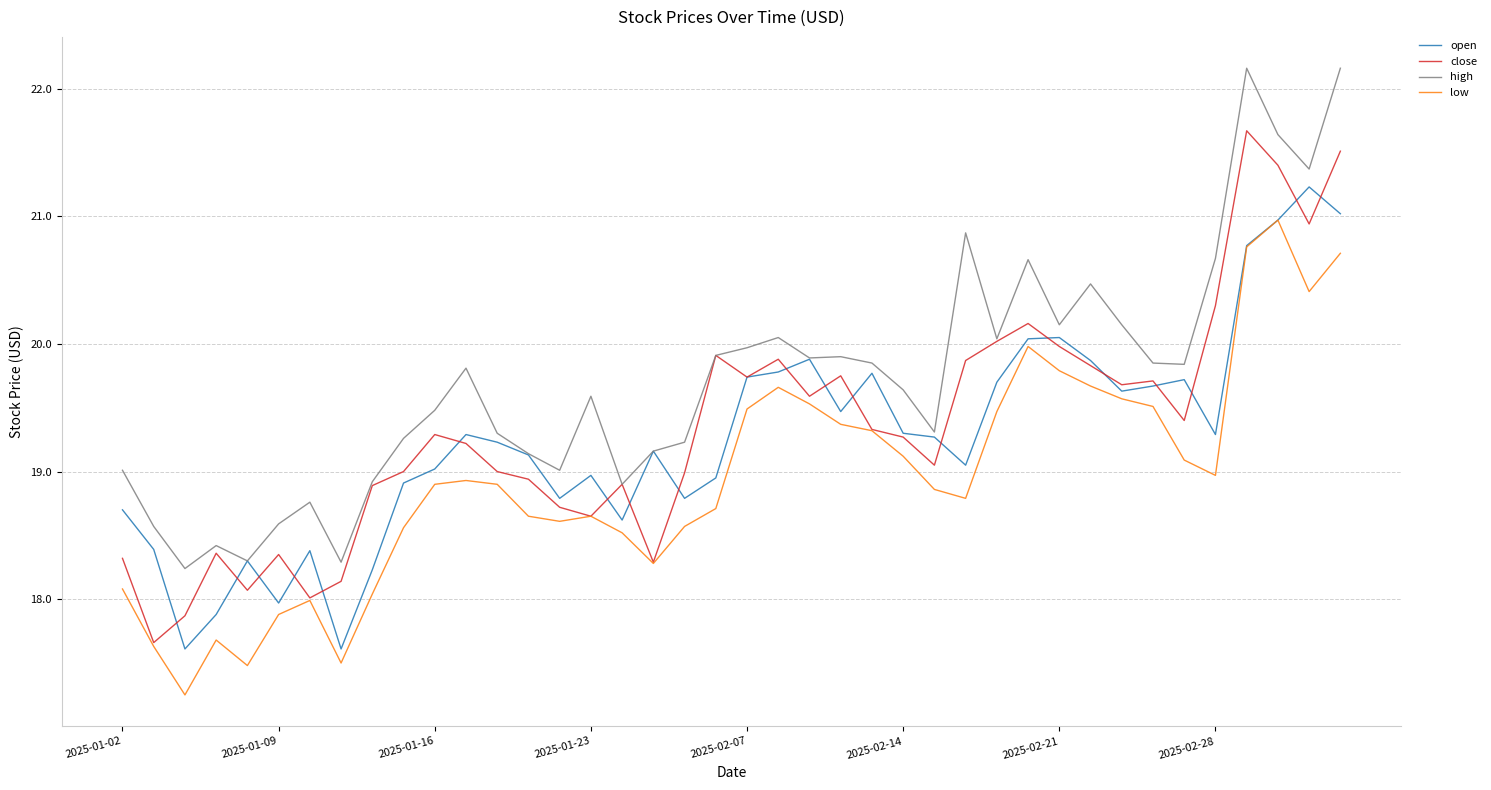

Which series has the largest total across all categories?

high